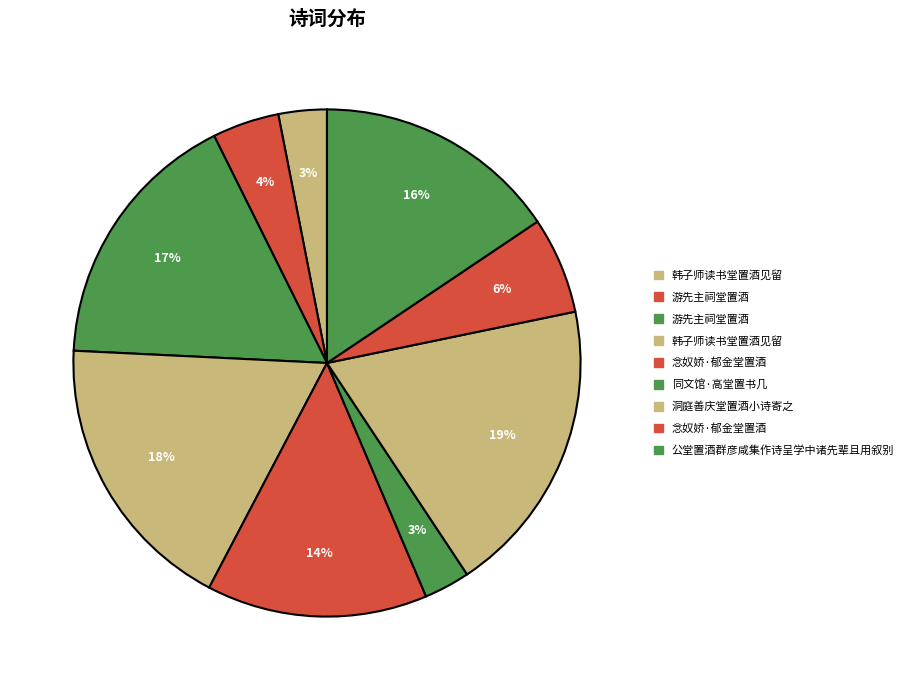

Does any single category account for the majority?

No